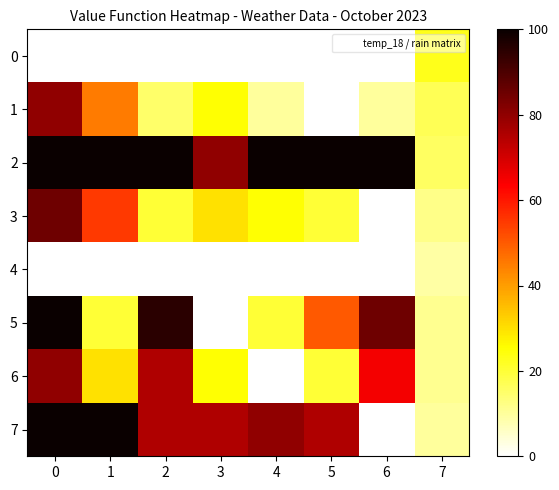

Reading left to right, transcribe all the data shown in this chart.

0: 0=0	1=0	2=0	3=0	4=0	5=0	6=0	7=23
1: 0=80	1=45	2=15	3=25	4=10	5=0	6=10	7=17
2: 0=100	1=100	2=100	3=80	4=100	5=100	6=100	7=16
3: 0=85	1=55	2=20	3=30	4=25	5=20	6=0	7=12
4: 0=0	1=0	2=0	3=0	4=0	5=0	6=0	7=9
5: 0=100	1=20	2=95	3=0	4=20	5=50	6=85	7=11
6: 0=80	1=30	2=75	3=25	4=0	5=20	6=65	7=11
7: 0=100	1=100	2=75	3=75	4=80	5=75	6=0	7=10